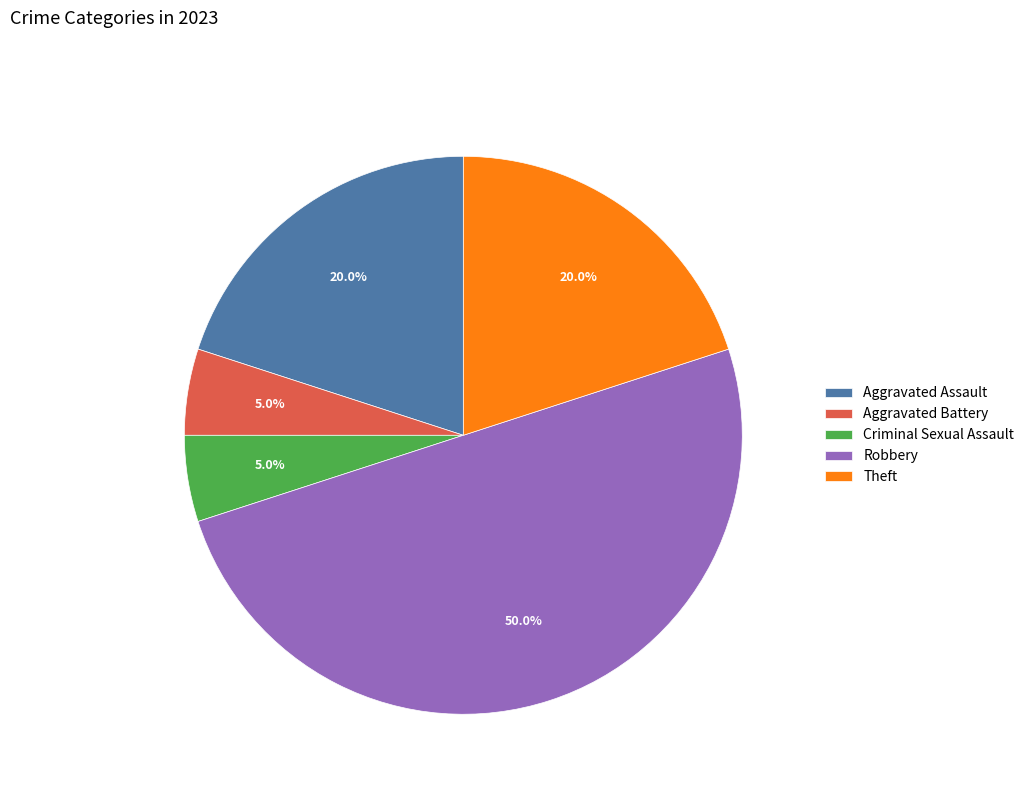

What is the largest slice in the pie chart?

Robbery